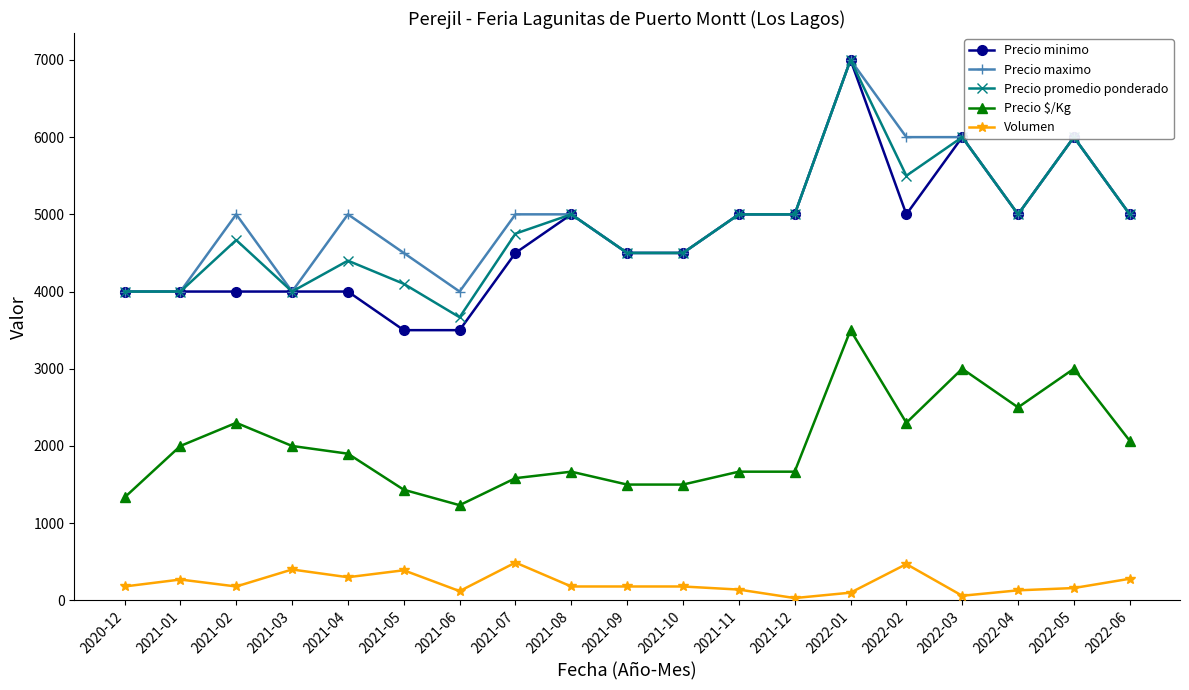

True or false: Precio promedio ponderado has more than 2 interior local peaks.

True